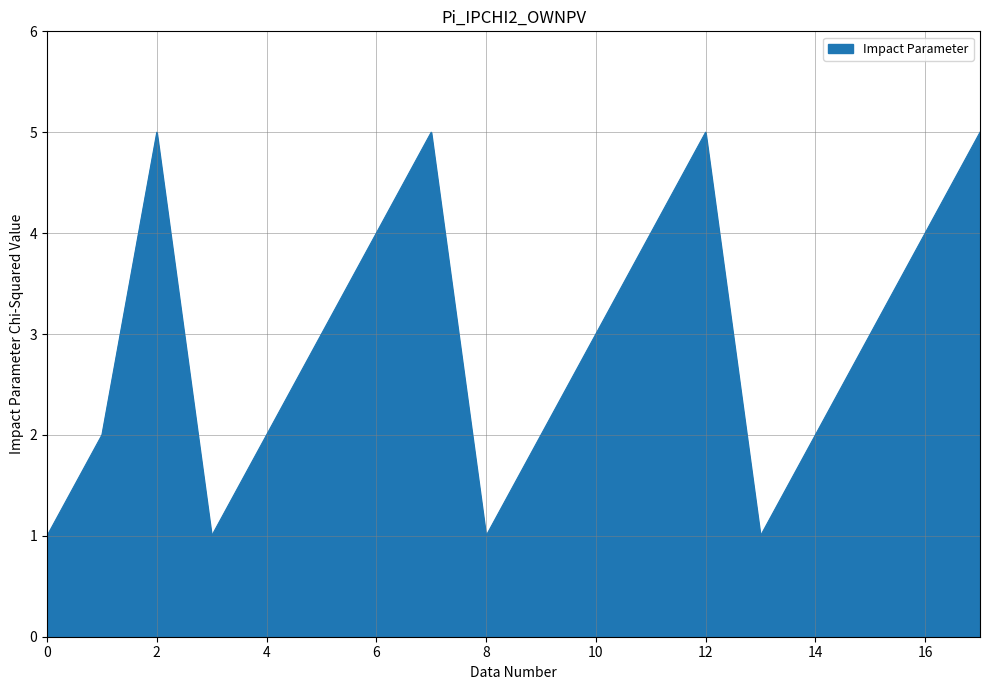

What is the greatest value displayed?

5